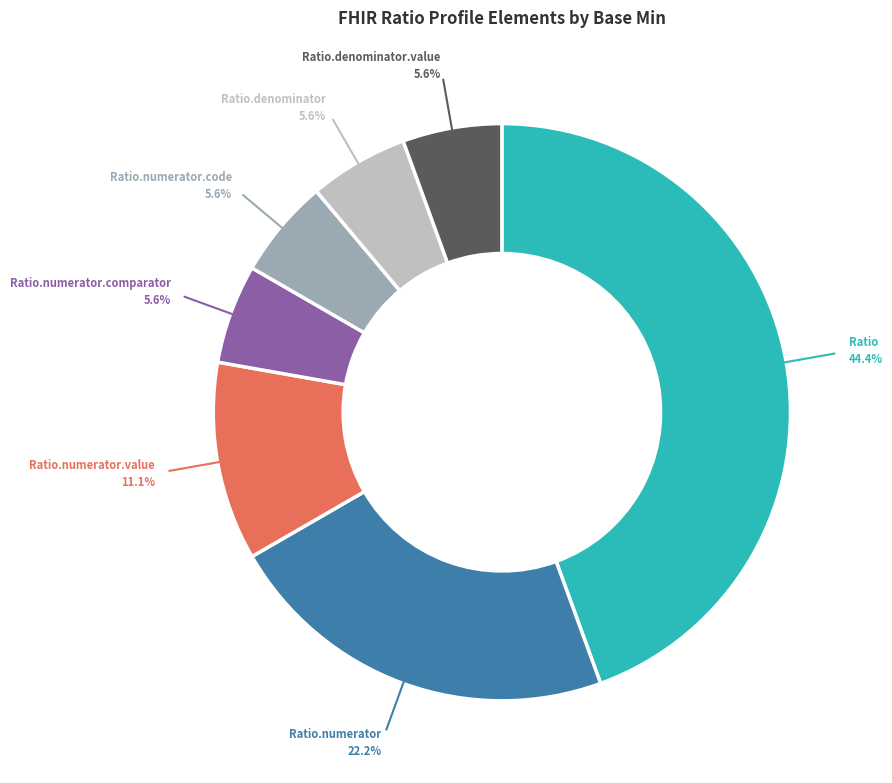

Does any single category account for the majority?

No